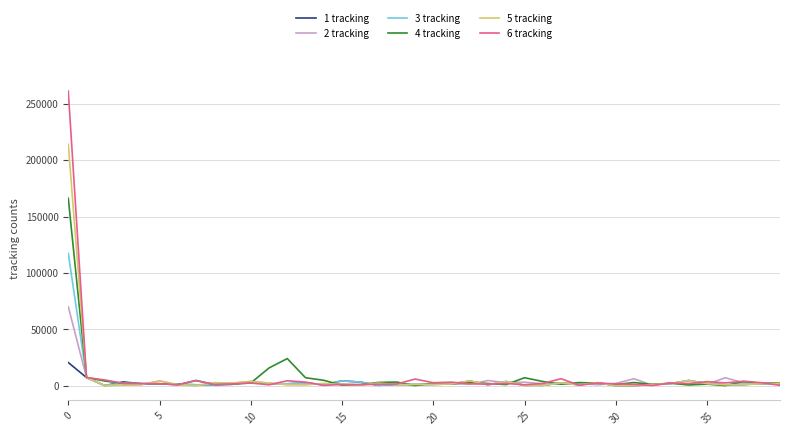

What is the greatest value displayed?

261473